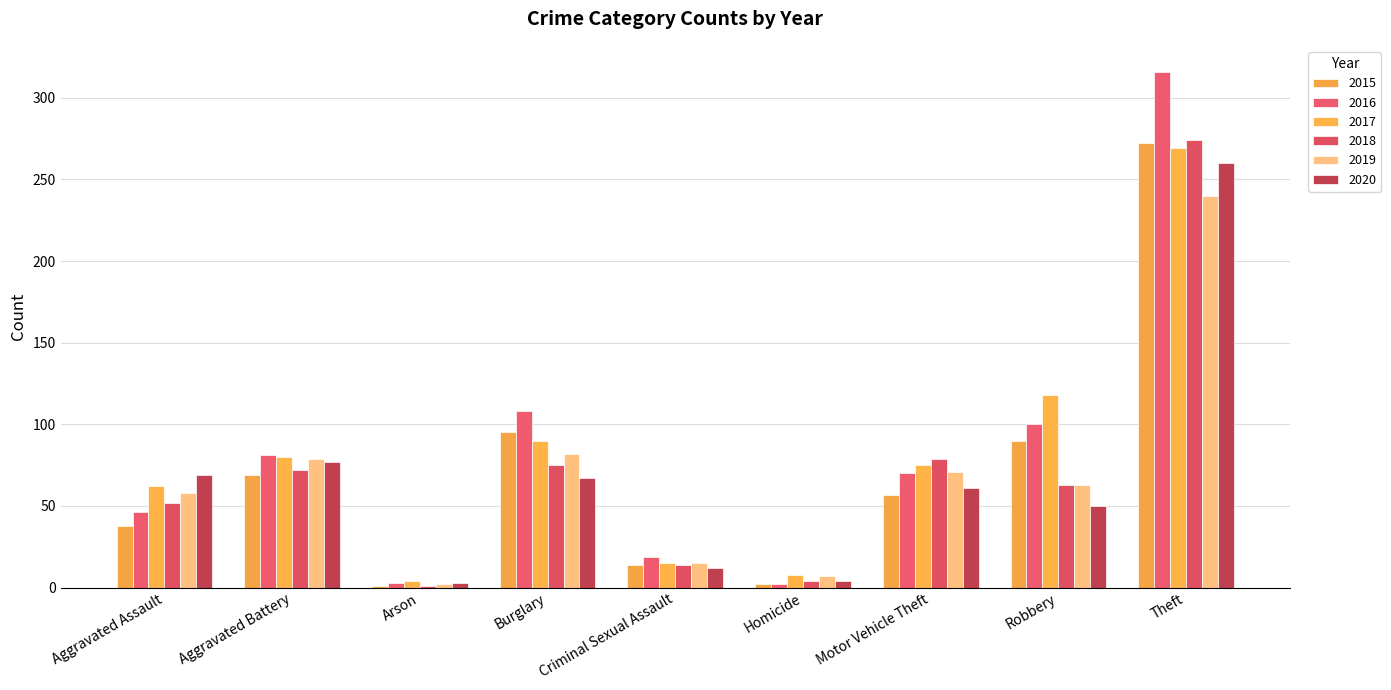

How many categories are shown in the chart?

9